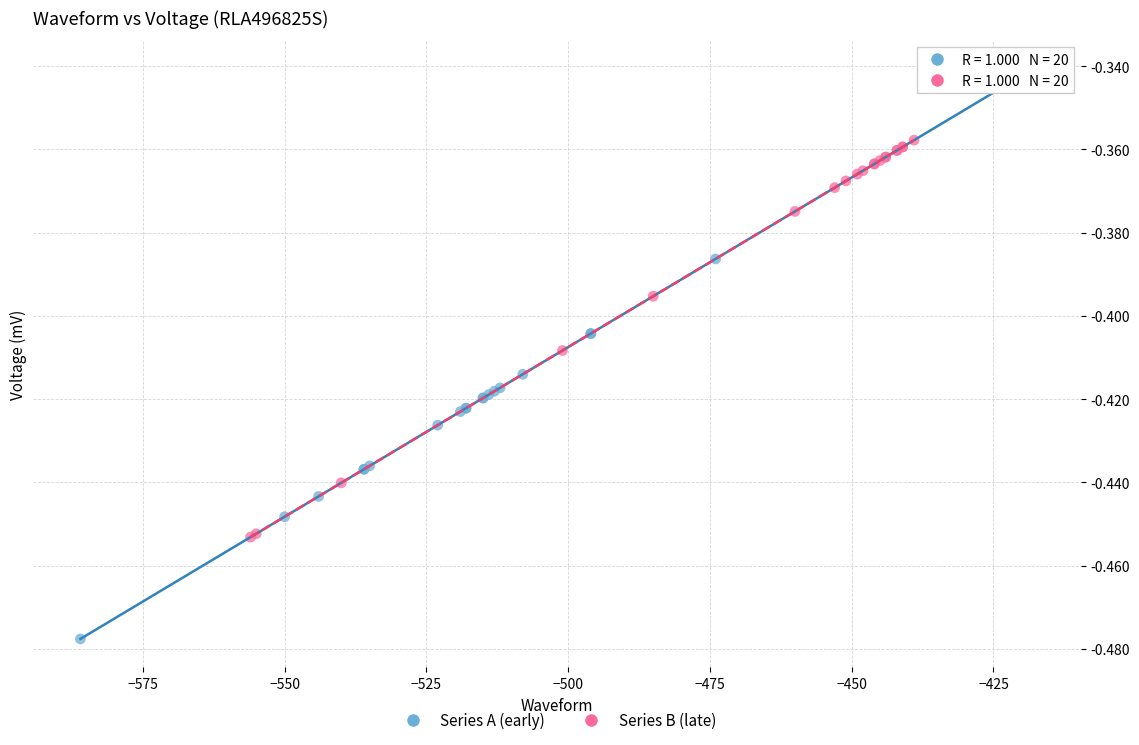

Which series reaches the maximum Y coordinate?

Series A (early)